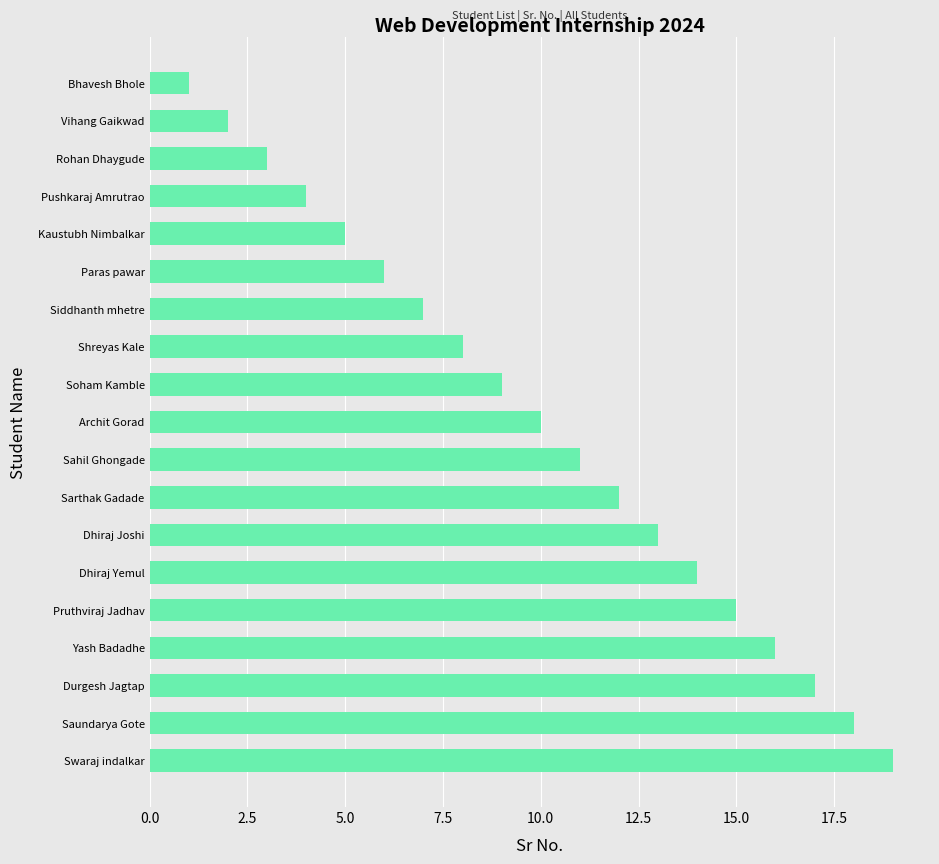

What is the sum of the values at Sarthak Gadade and Paras pawar?

18